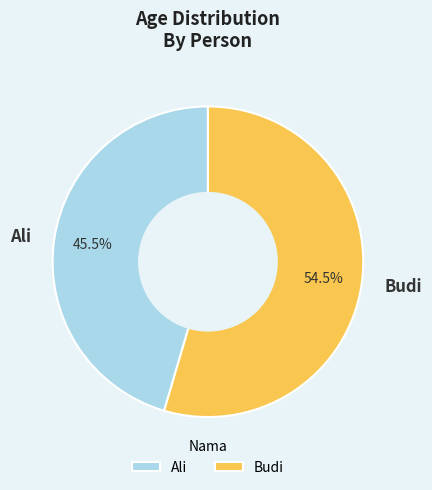

Which has a higher value, Ali or Budi?

Budi